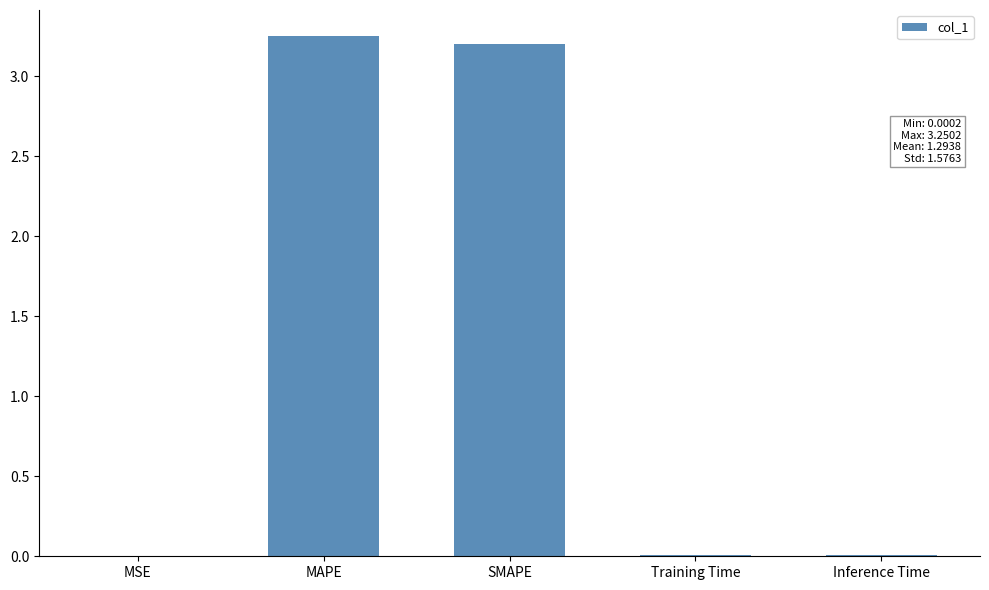

What is the approximate value at SMAPE?

3.2